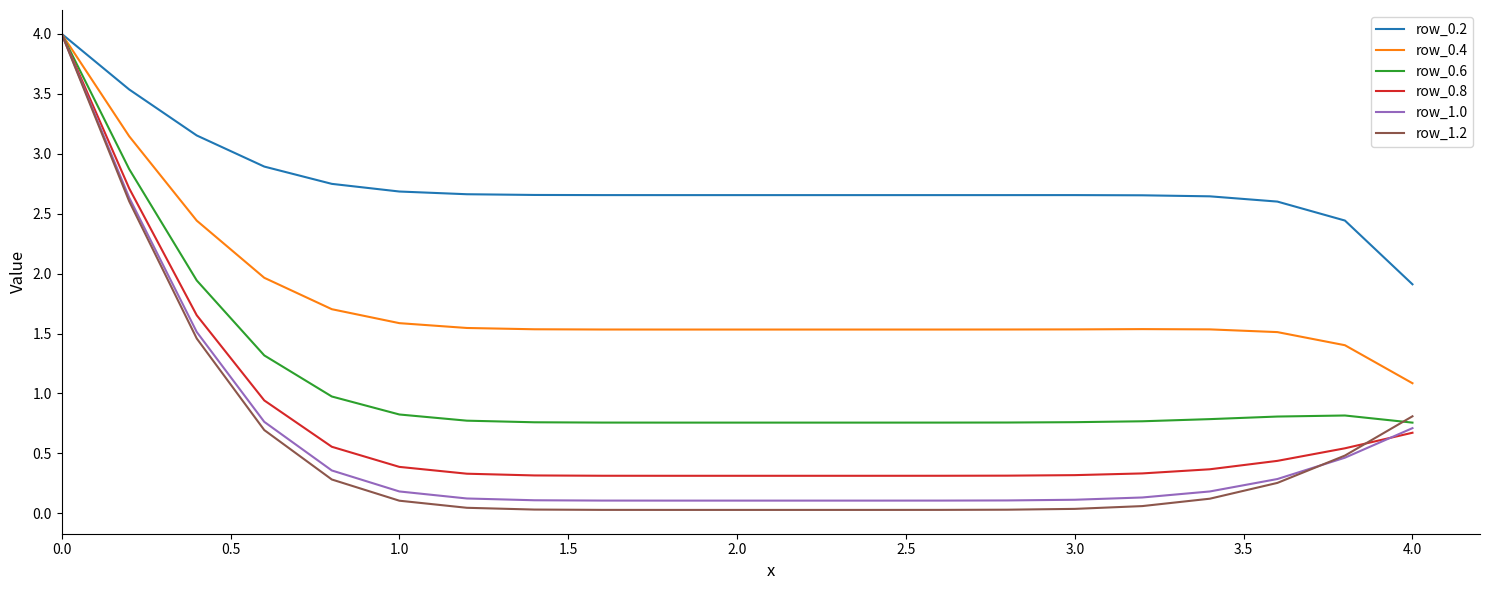

Which series has the largest total across all categories?

row_0.2